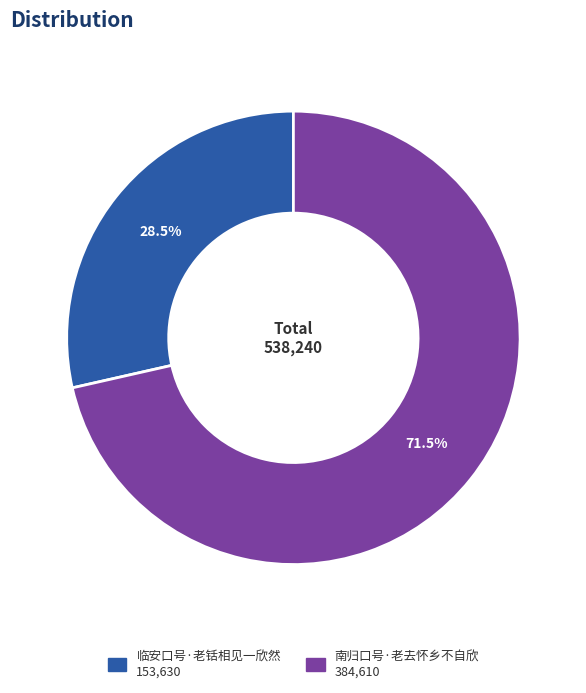

To the nearest percent, what is the average slice percentage?

50%